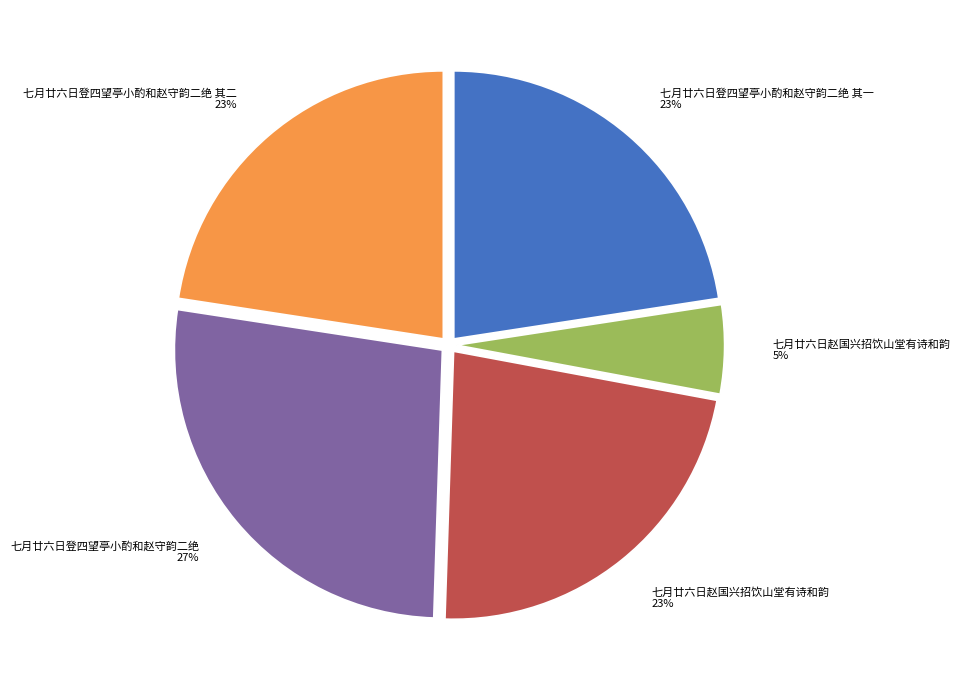

To the nearest percent, what portion does 七月廿六日赵国兴招饮山堂有诗和韵 23% represent?

23%